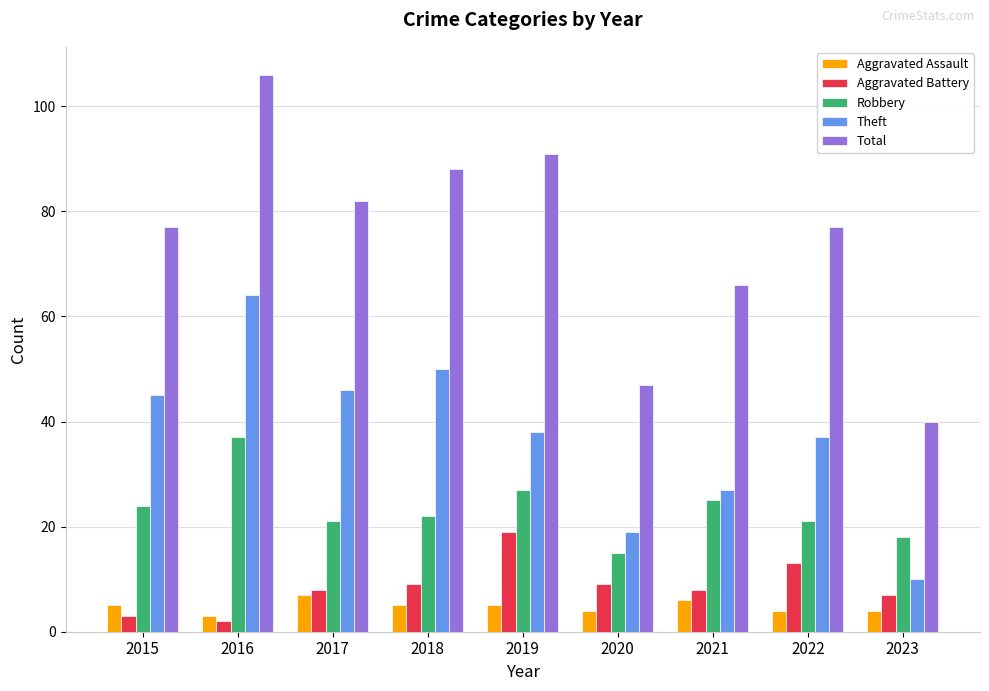

At which label does Robbery reach its minimum?

2020